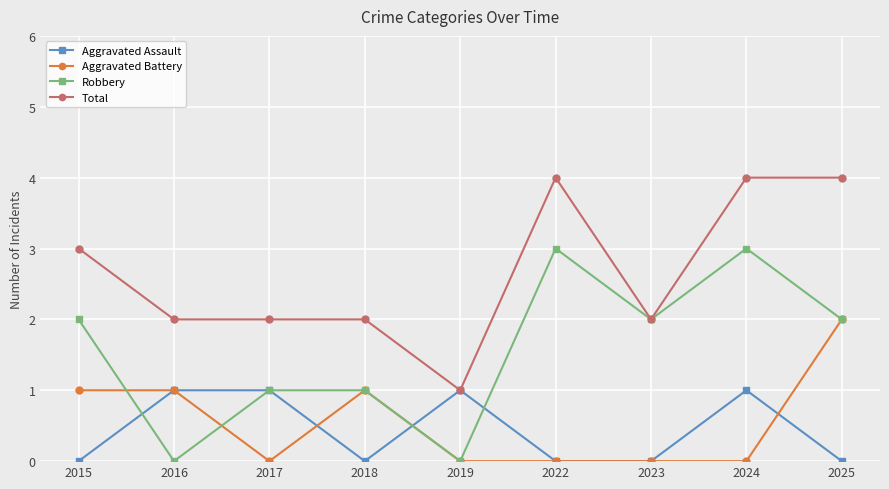

True or false: Total and Aggravated Battery cross at least once.

False